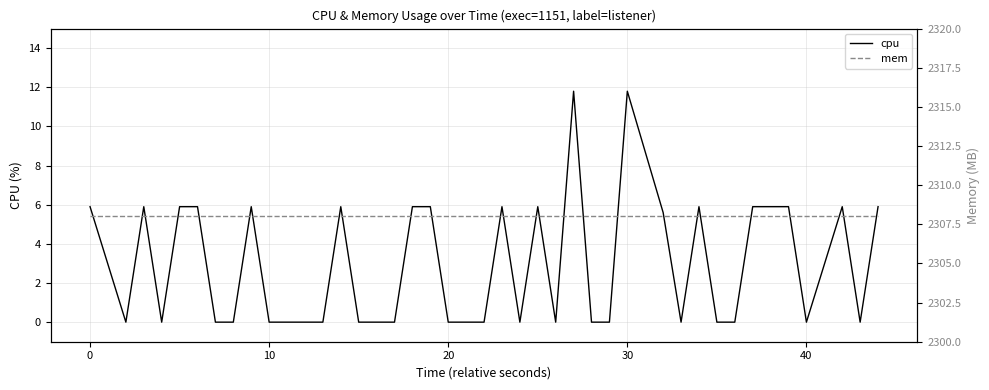

What is the value of the mem point at the 3rd from the left?

2308.0